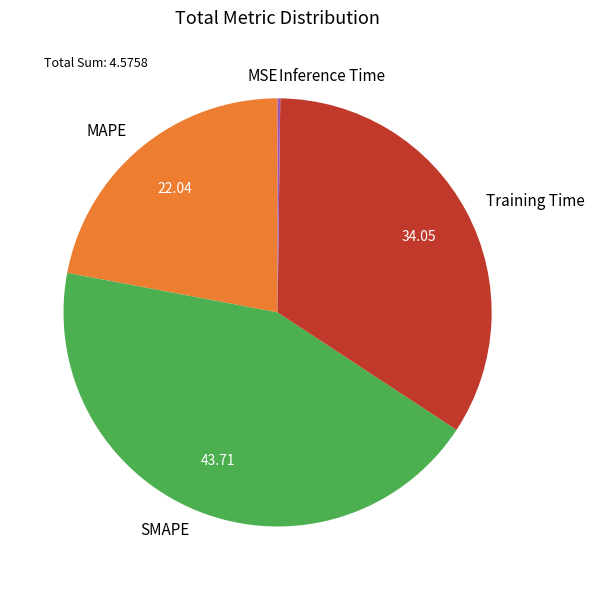

Between Training Time and MAPE, which is larger?

Training Time